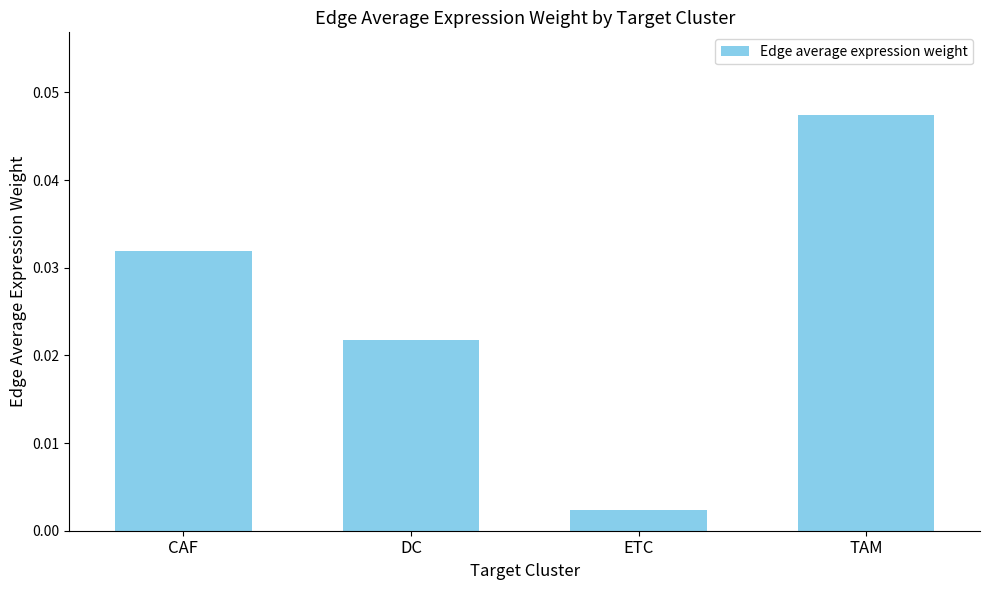

How many categories are shown in the chart?

4